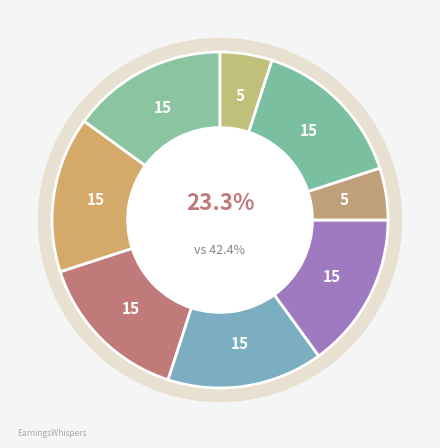

How much of the chart is everything except Tömösközi Máté Ferenc?

100.0%